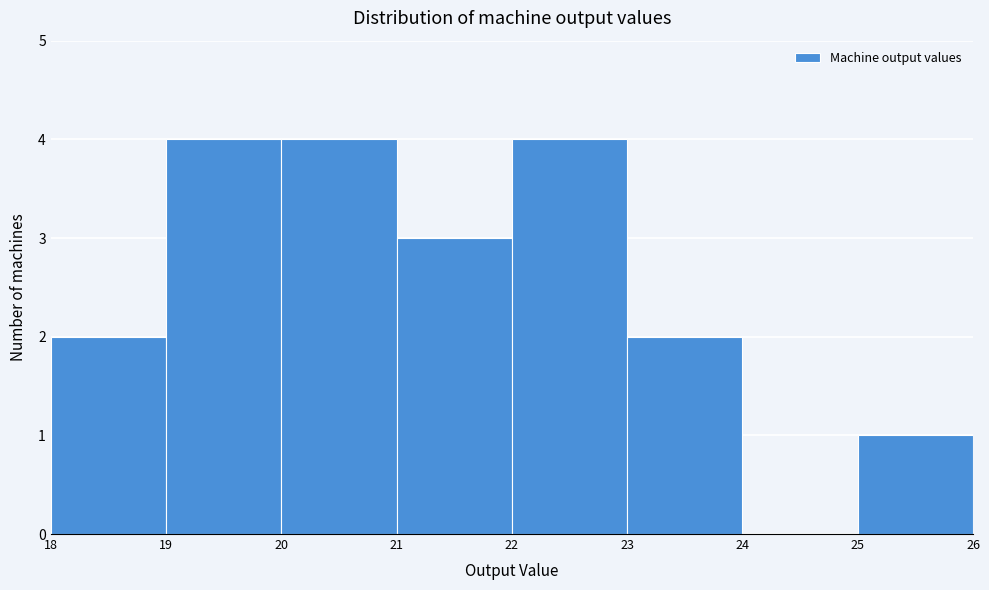

Reading left to right, extract all data points from this chart.

18=2	19=4	20=4	21=3	22=4	23=2	24=0	25=1